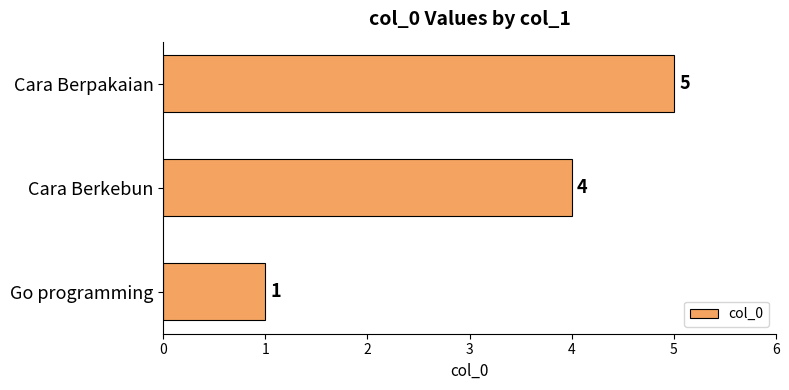

Rank the categories by value from lowest to highest.

Go programming, Cara Berkebun, Cara Berpakaian